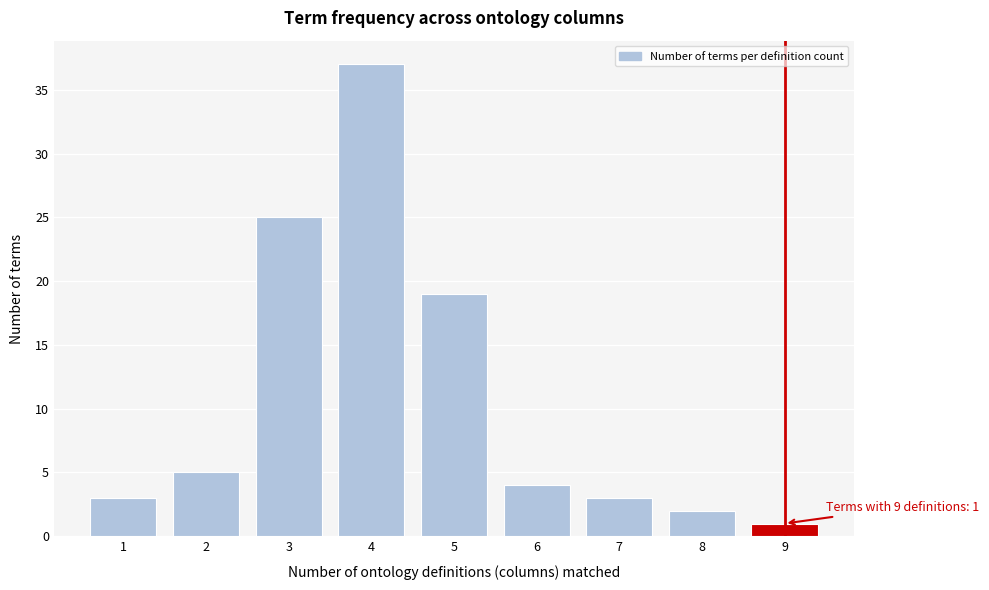

Reading left to right, transcribe all the data shown in this chart.

3	5	25	37	19	4	3	2	1